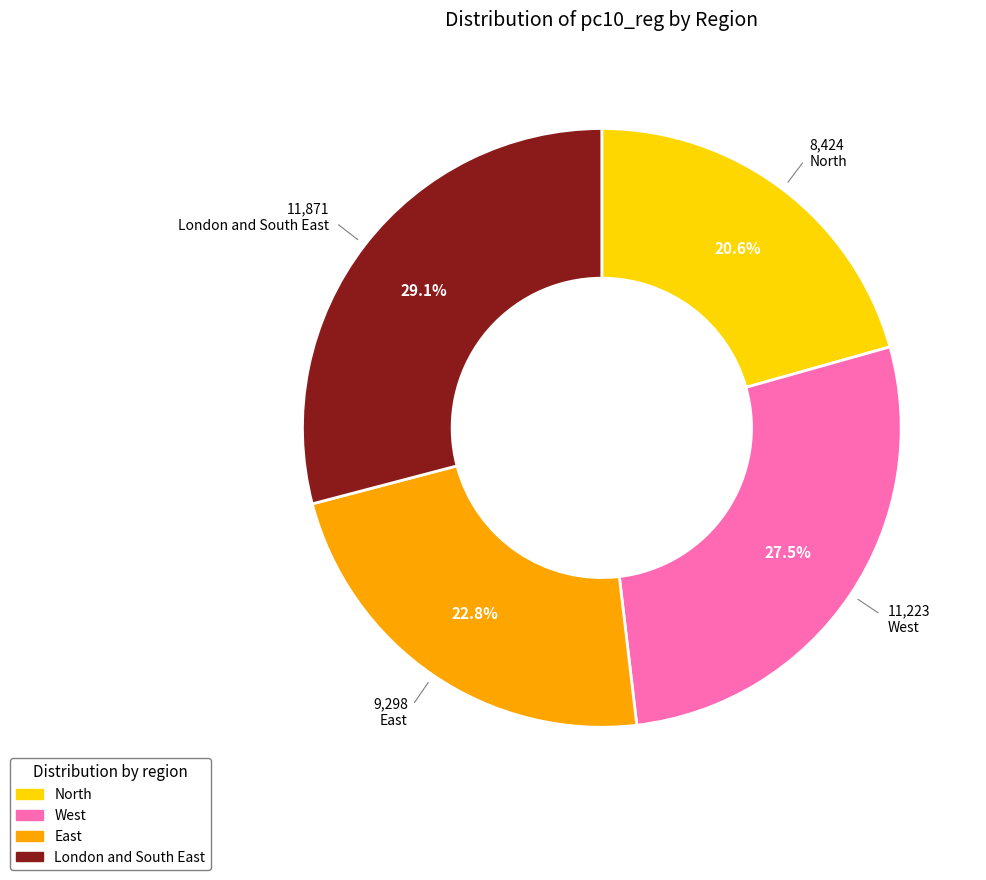

Does East represent more than half of the total?

No